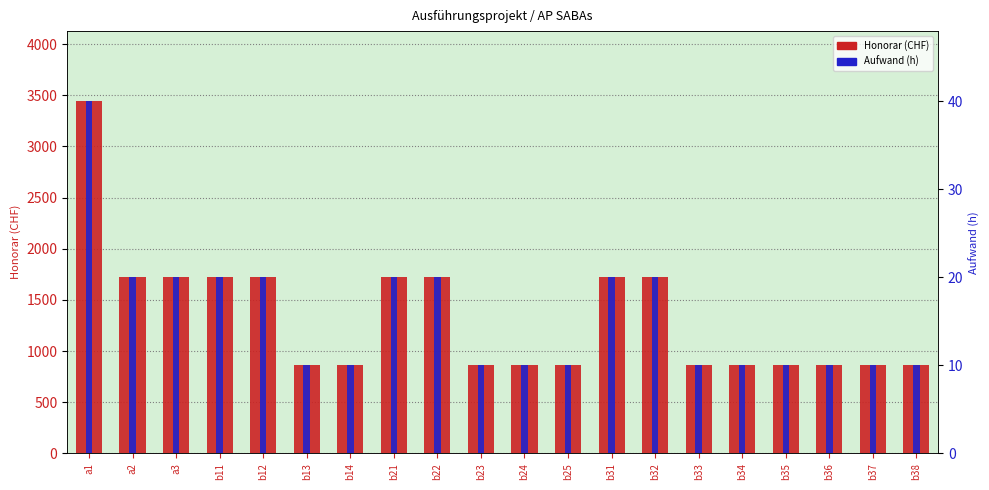

Reading right to left, list all the values displayed in this chart.

Honorar (CHF): 860	860	860	860	860	860	1720	1720	860	860	860	1720	1720	860	860	1720	1720	1720	1720	3440
Aufwand (h): 10	10	10	10	10	10	20	20	10	10	10	20	20	10	10	20	20	20	20	40